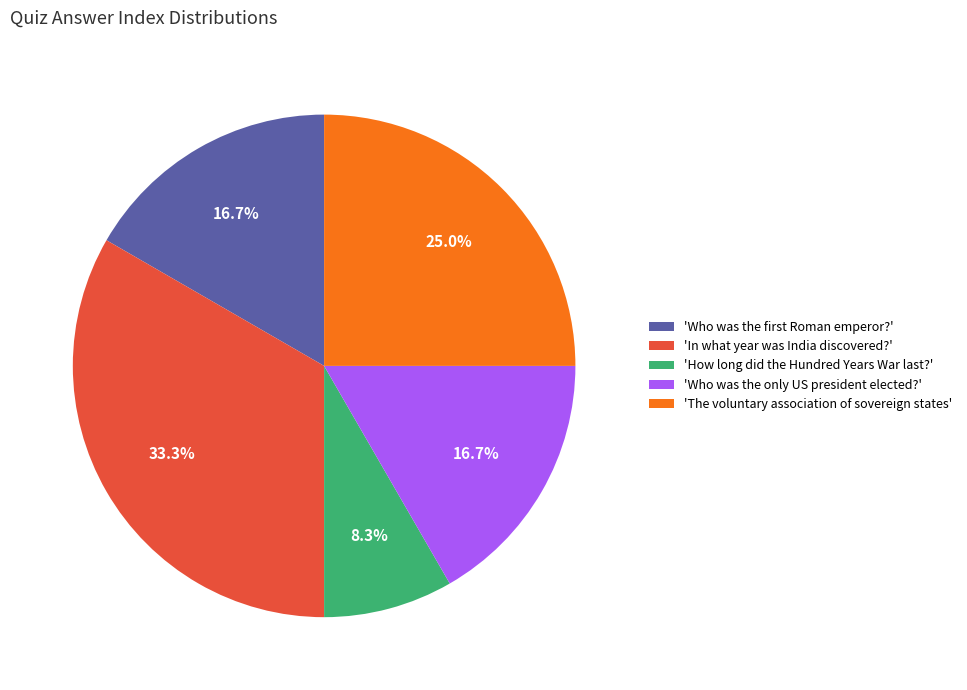

Is there any slice that represents more than half of the pie?

No